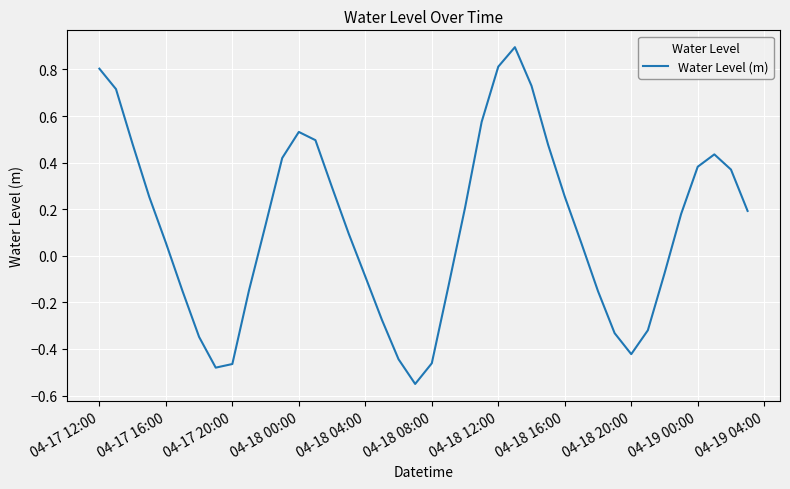

What is the difference between the maximum and minimum values?

1.4